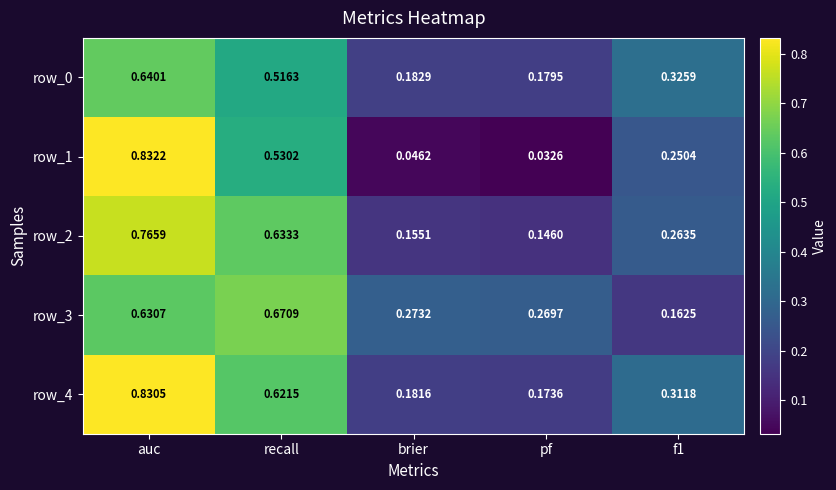

Which category has the highest value across all series?

auc